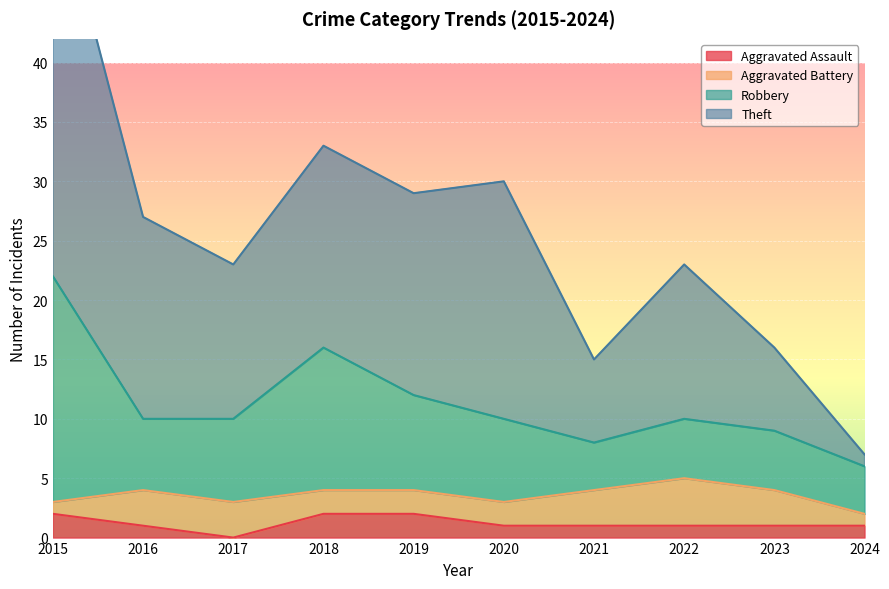

Which series changed the most between 2017 and 2020?

Theft